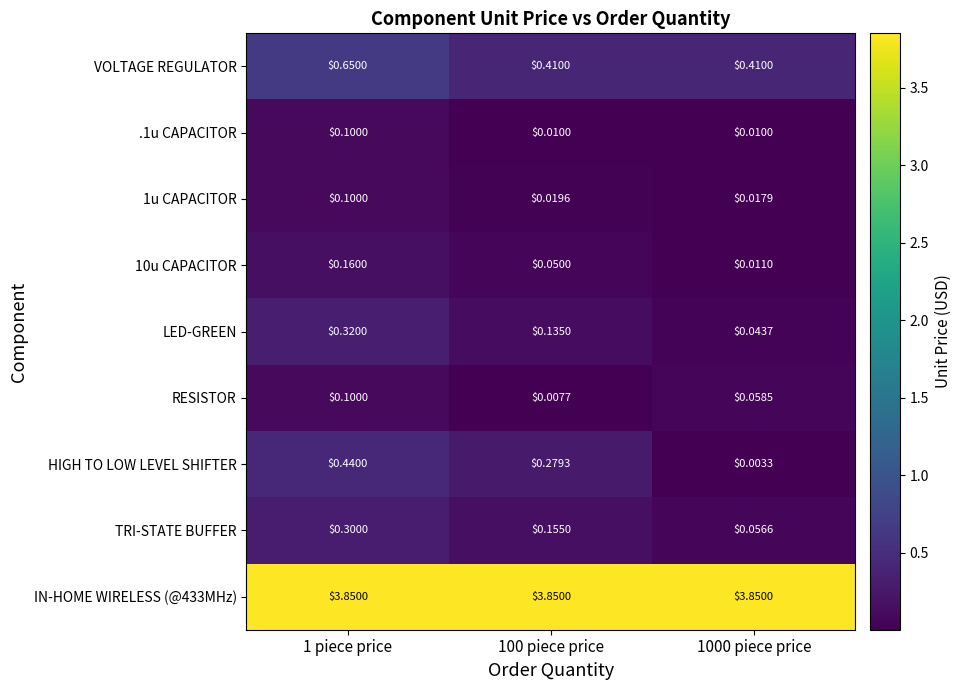

Which series has the largest range (max minus min)?

HIGH TO LOW LEVEL SHIFTER